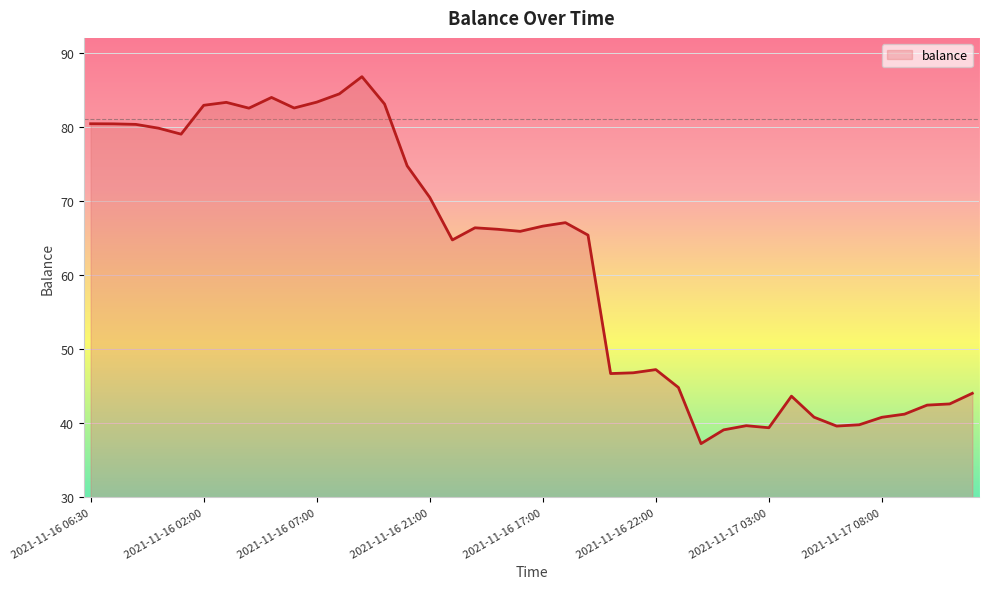

What is the smallest value displayed?

37.2